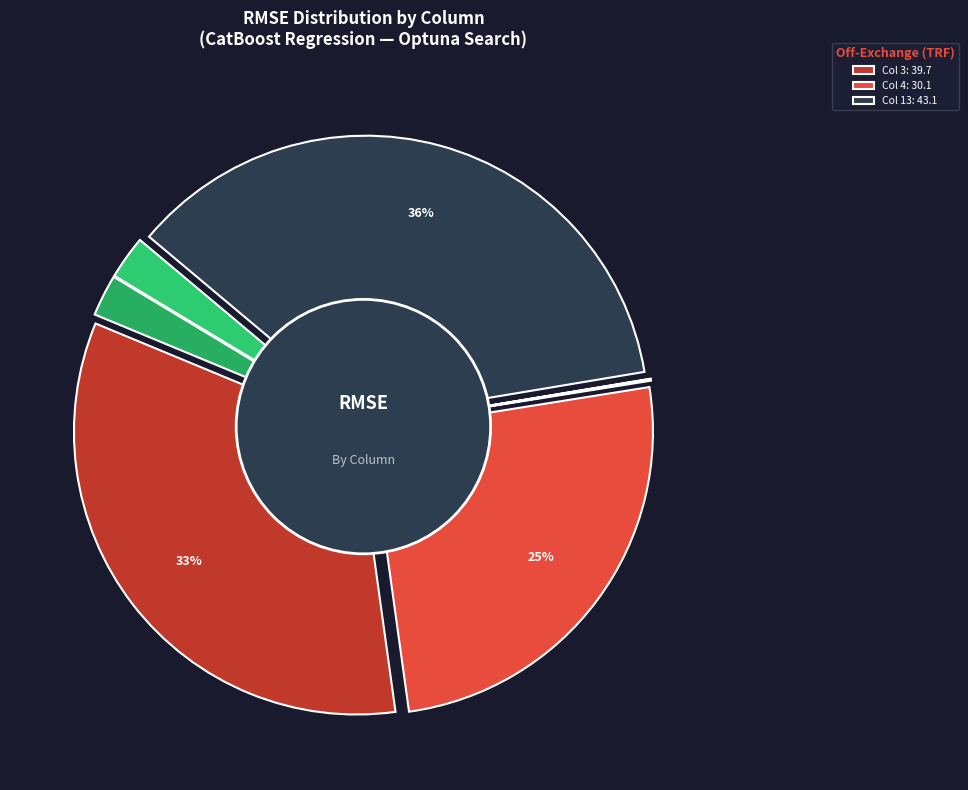

What is the largest slice in the pie chart?

Col 13